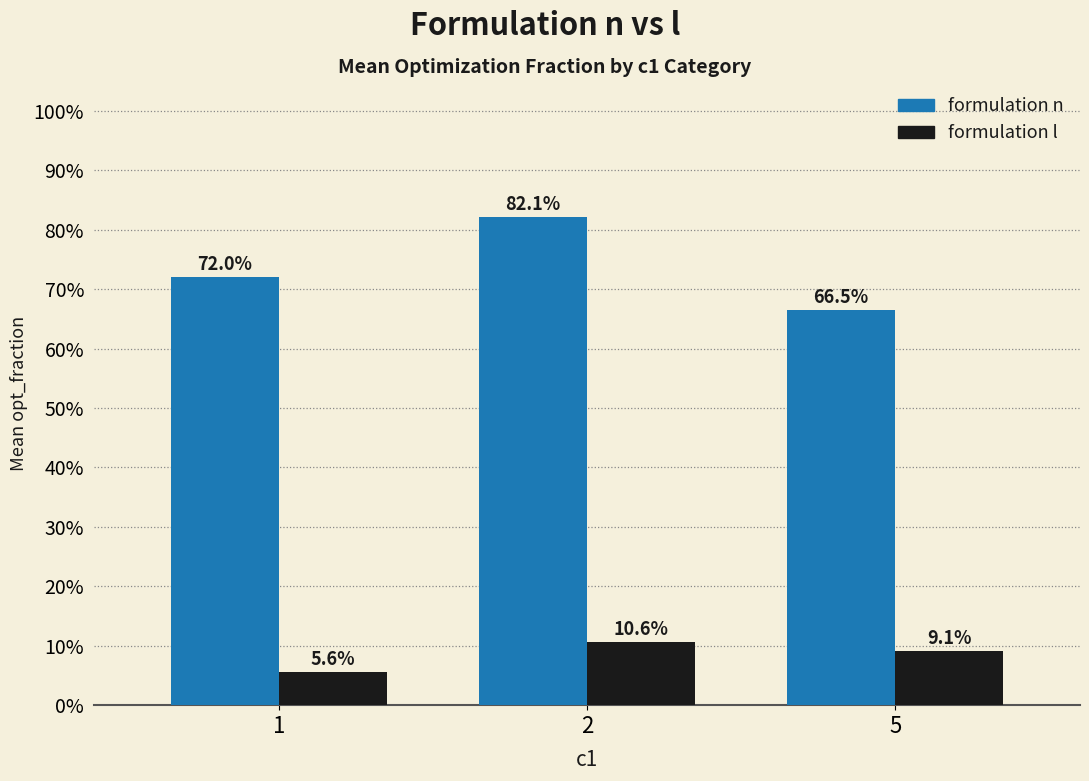

Reading left to right, what are all the values shown in this chart?

formulation n: 1=0.7	2=0.8	5=0.7
formulation l: 1=0.1	2=0.1	5=0.1